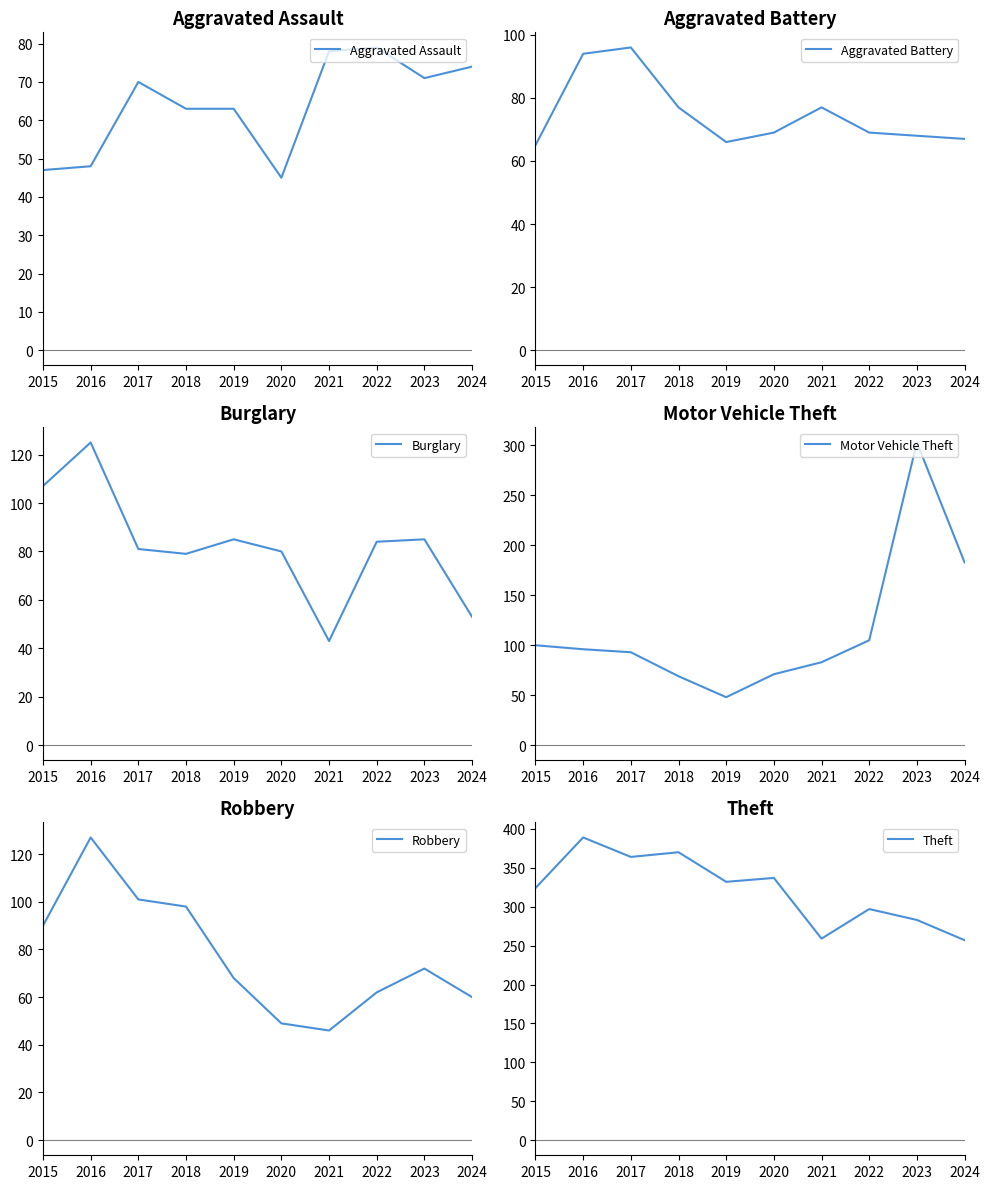

True or false: Robbery has a value of 26 at 2020.

False